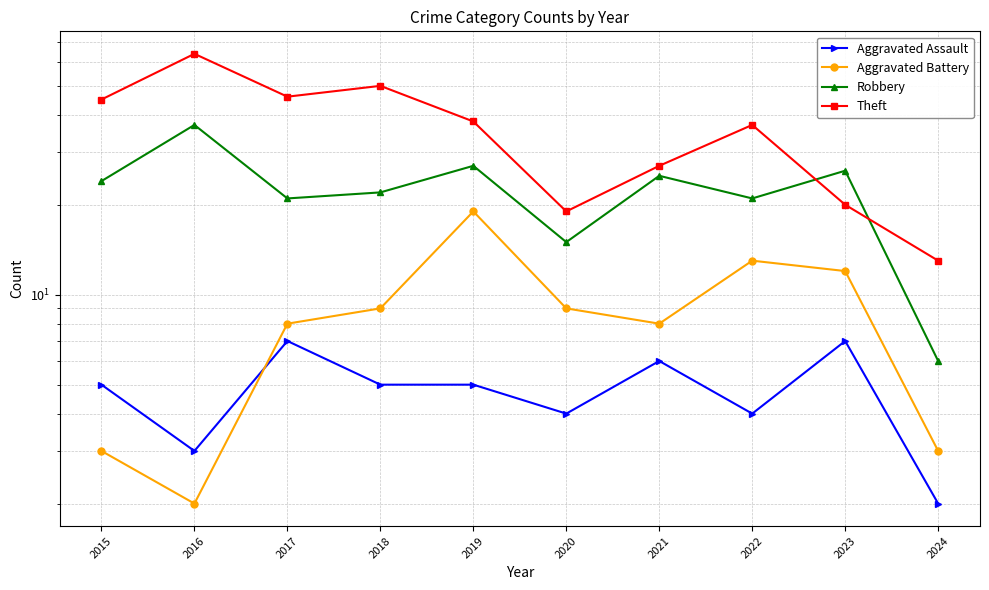

Reading left to right, transcribe all the data shown in this chart.

Aggravated Assault: 2015=5	2016=3	2017=7	2018=5	2019=5	2020=4	2021=6	2022=4	2023=7	2024=2
Aggravated Battery: 2015=3	2016=2	2017=8	2018=9	2019=19	2020=9	2021=8	2022=13	2023=12	2024=3
Robbery: 2015=24	2016=37	2017=21	2018=22	2019=27	2020=15	2021=25	2022=21	2023=26	2024=6
Theft: 2015=45	2016=64	2017=46	2018=50	2019=38	2020=19	2021=27	2022=37	2023=20	2024=13